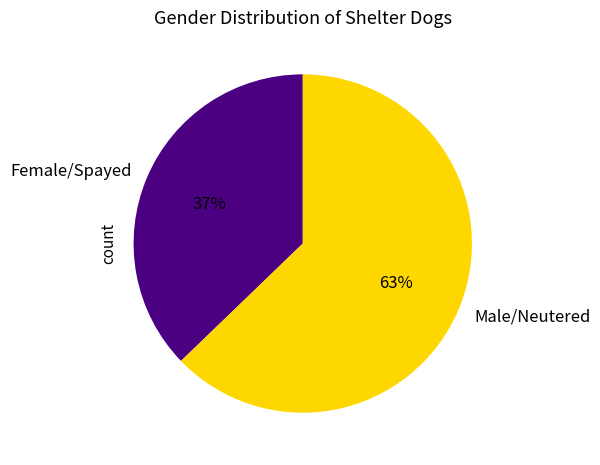

Does any single category account for the majority?

Yes